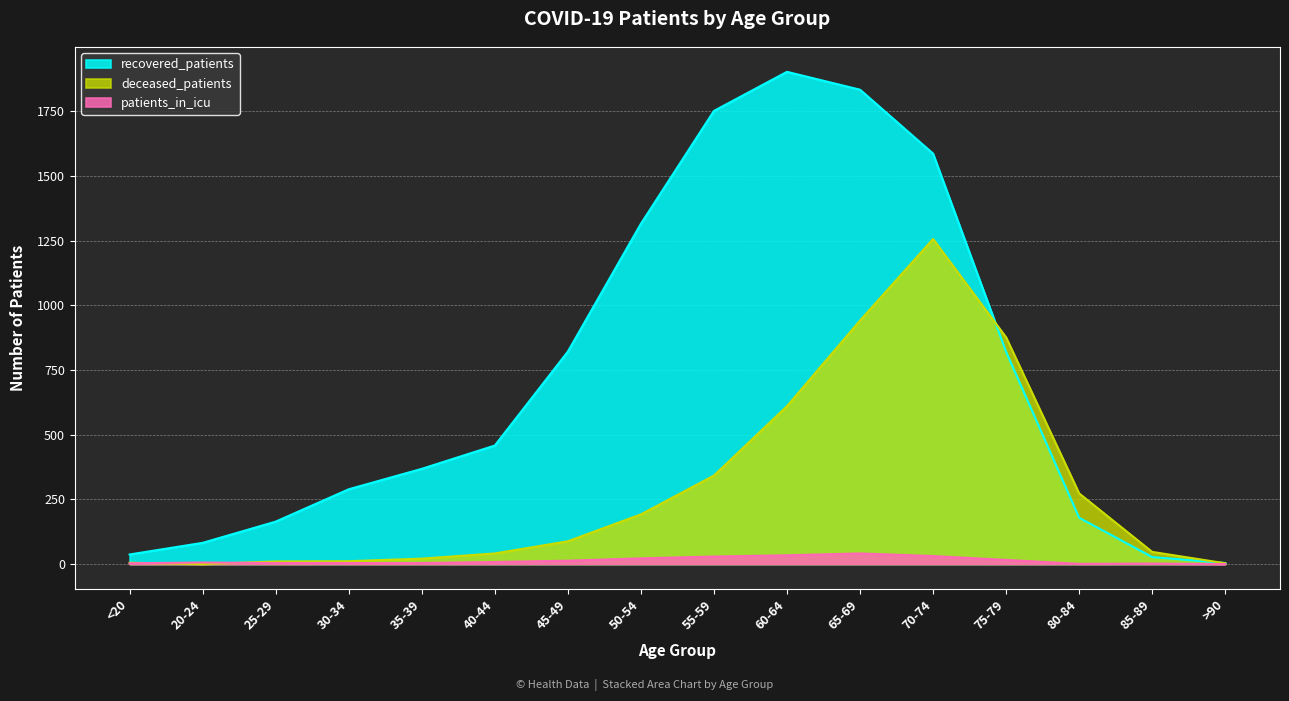

True or false: deceased_patients and patients_in_icu intersect in this chart.

True